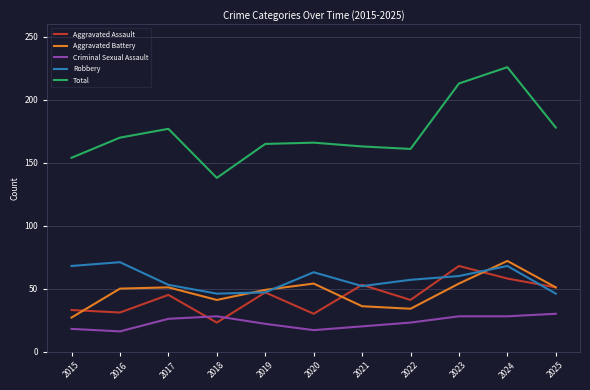

What are all the series names shown in the legend?

Aggravated Assault, Aggravated Battery, Criminal Sexual Assault, Robbery, Total